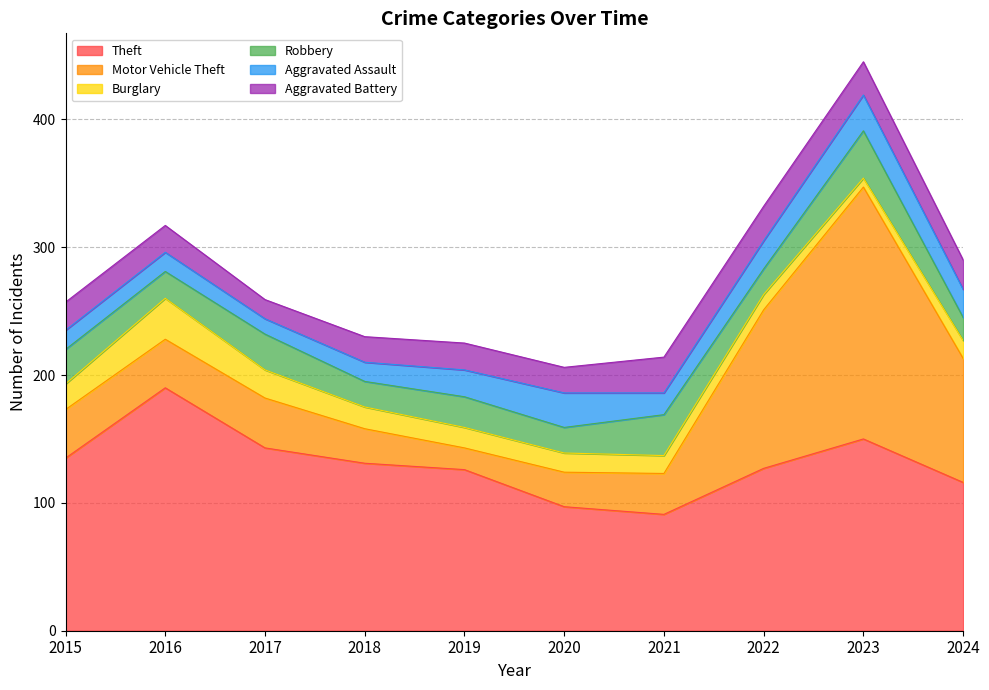

List the series in order of their peak value, lowest first.

Aggravated Assault, Aggravated Battery, Burglary, Robbery, Theft, Motor Vehicle Theft